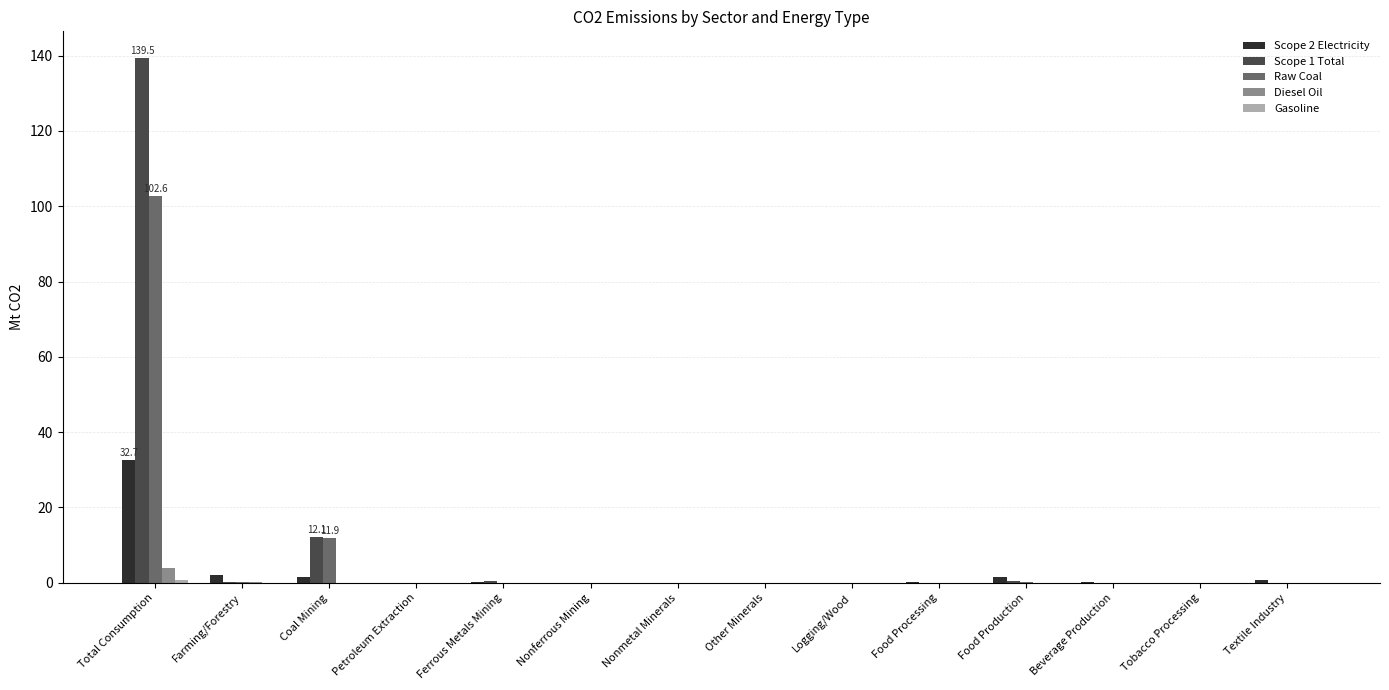

Which series has the largest total across all categories?

Scope 1 Total